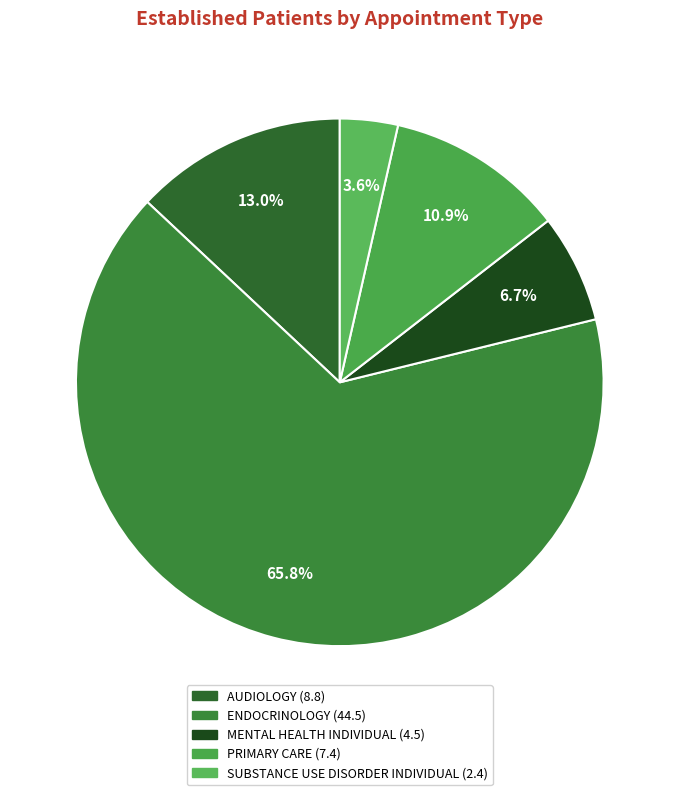

Is the sum of AUDIOLOGY and SUBSTANCE USE DISORDER INDIVIDUAL greater than half?

No